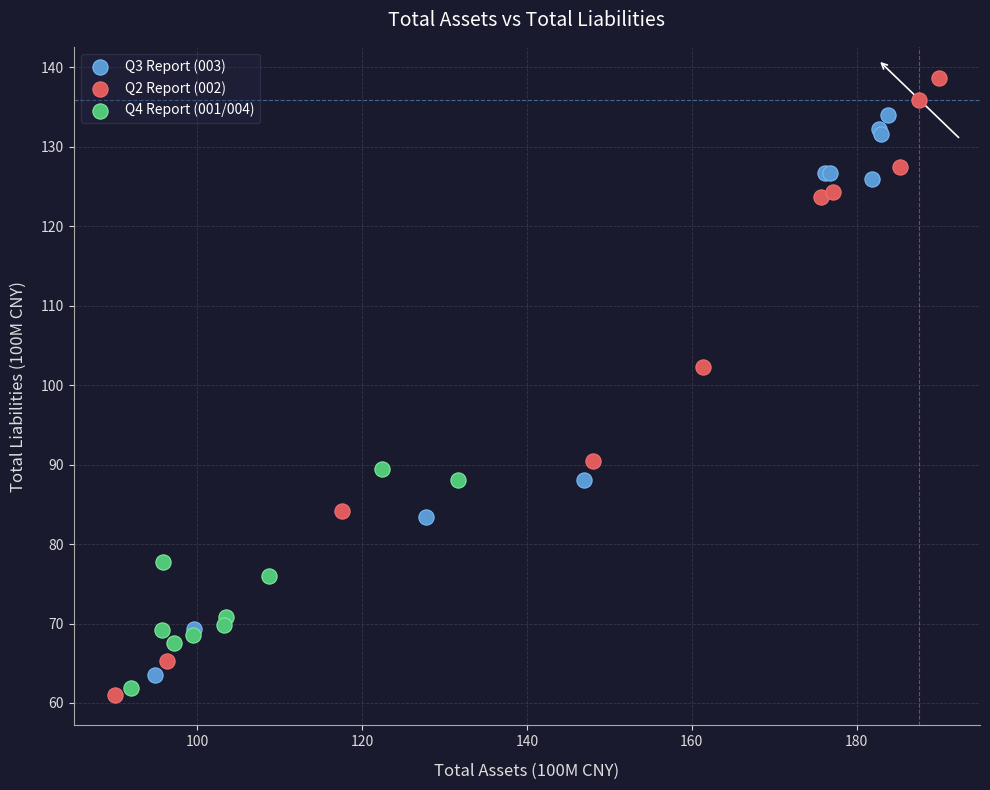

Which series has the widest spread of Y values?

Q2 Report (002)